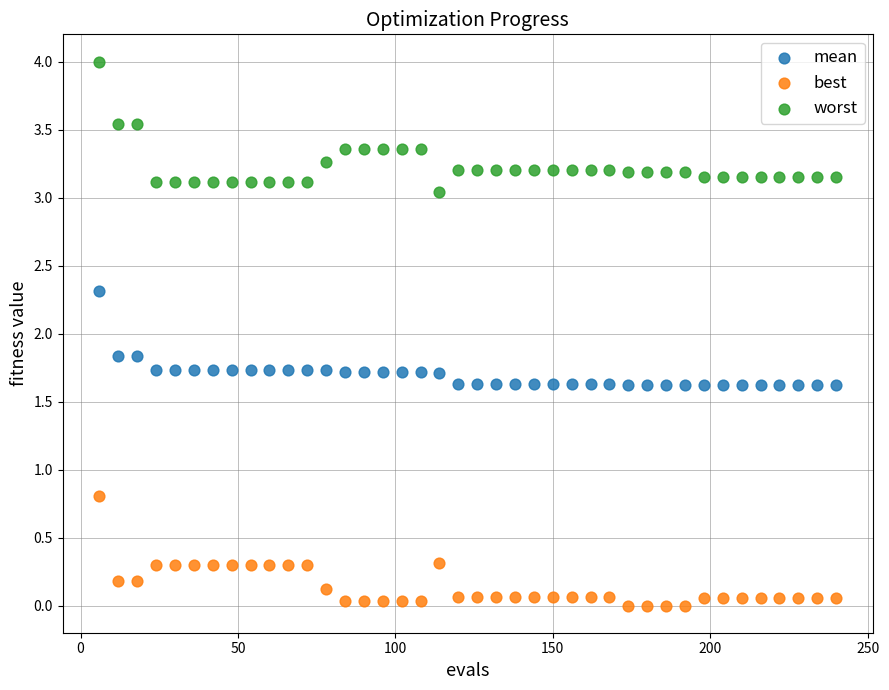

Which series reaches the maximum Y coordinate?

worst